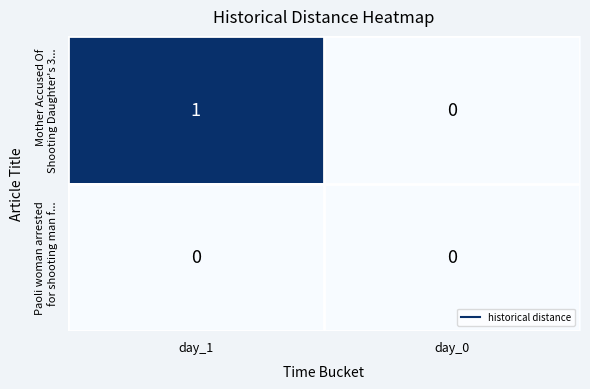

At which category does the chart reach its peak across all series?

day_1